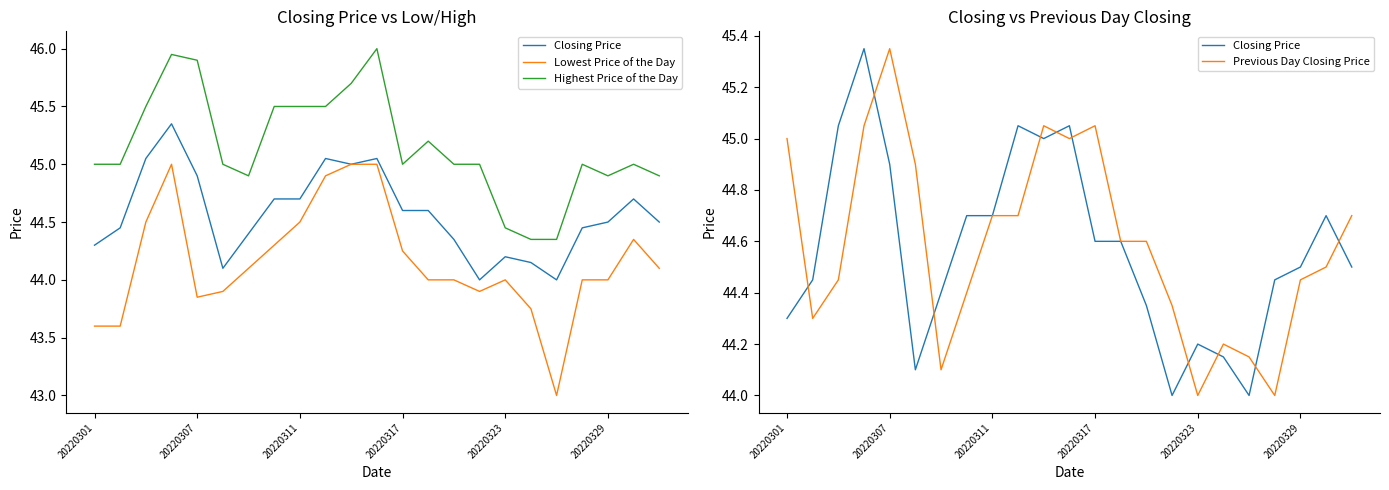

What is the value of the Highest Price of the Day point at the 1st from the left?

45.0